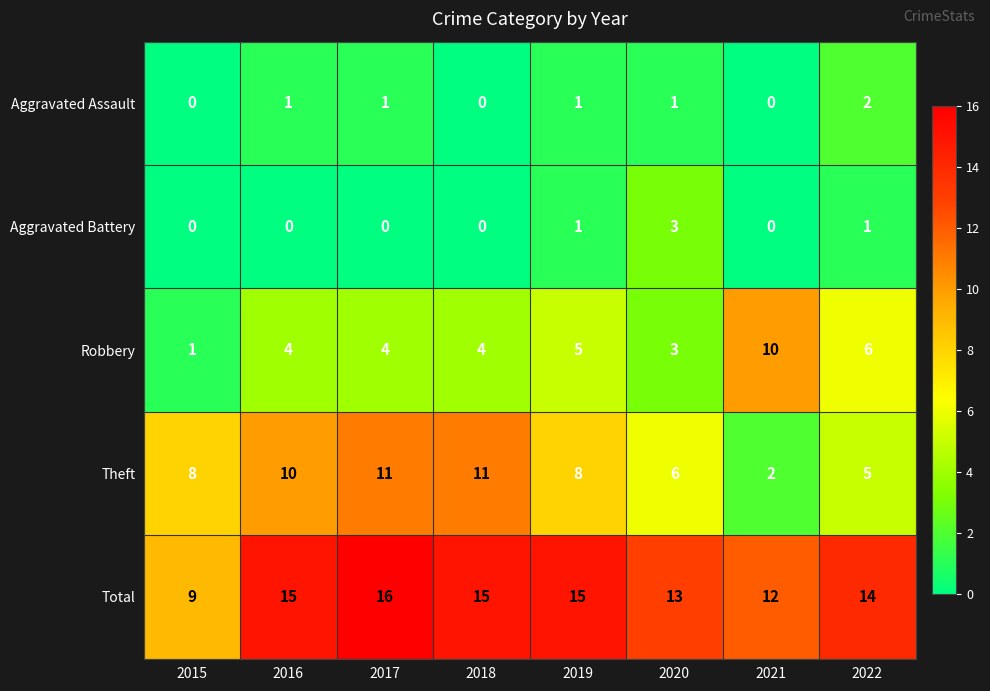

What is the difference between the highest and lowest values at 2016?

15